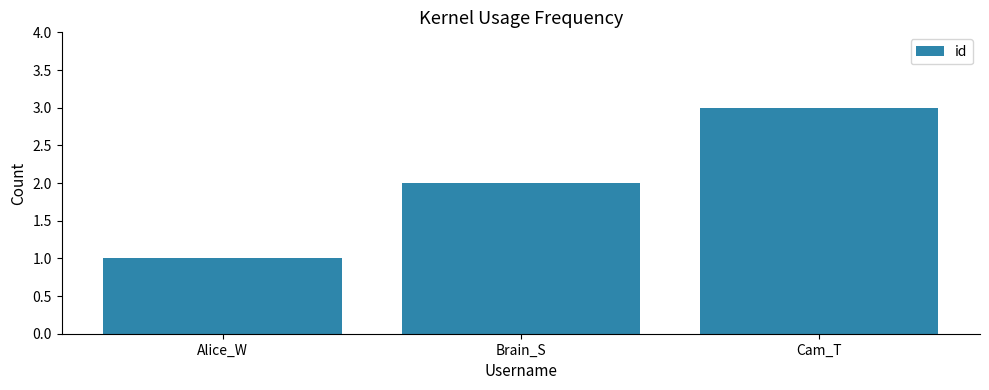

What is the value of the 3rd bar from the left?

3